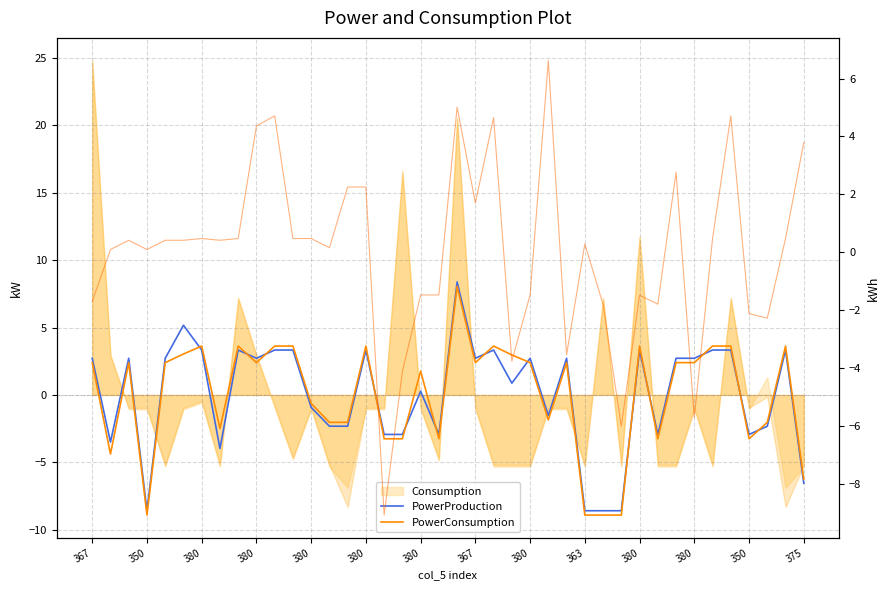

Reading left to right, extract all data points from this chart.

PowerProduction: 2.7	-3.5	2.7	-8.6	2.7	5.2	3.3	-4.0	3.3	2.7	3.3	3.3	-0.9	-2.3	-2.3	3.3	-2.9	-2.9	0.3	-2.9	8.4	2.7	3.3	0.9	2.7	-1.5	2.7	-8.6	-8.6	-8.6	3.3	-2.9	2.7	2.7	3.3	3.3	-2.9	-2.3	3.3	-6.6
PowerConsumption: 2.4	-4.4	2.4	-8.9	2.4	3.0	3.6	-2.5	3.6	2.4	3.6	3.6	-0.6	-2.0	-2.0	3.6	-3.3	-3.3	1.8	-3.3	8.1	2.4	3.6	3.0	2.4	-1.9	2.4	-8.9	-8.9	-8.9	3.6	-3.3	2.4	2.4	3.6	3.6	-3.3	-2.0	3.6	-6.3